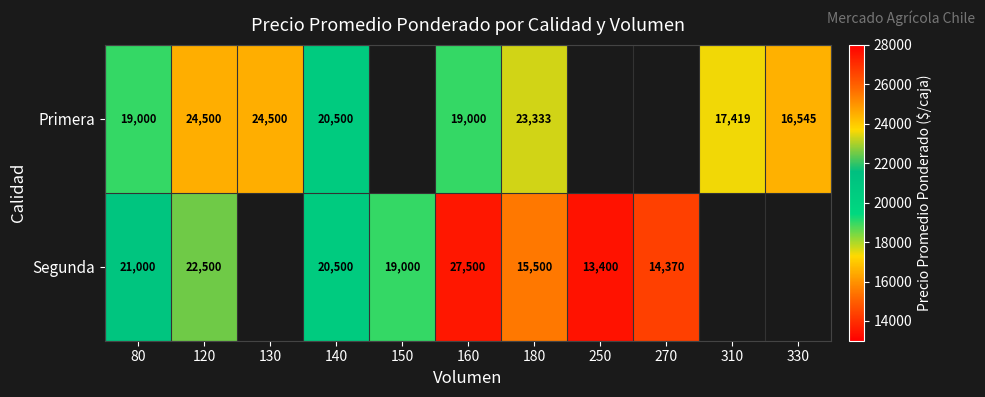

Between 250 and 80, which is larger?

80